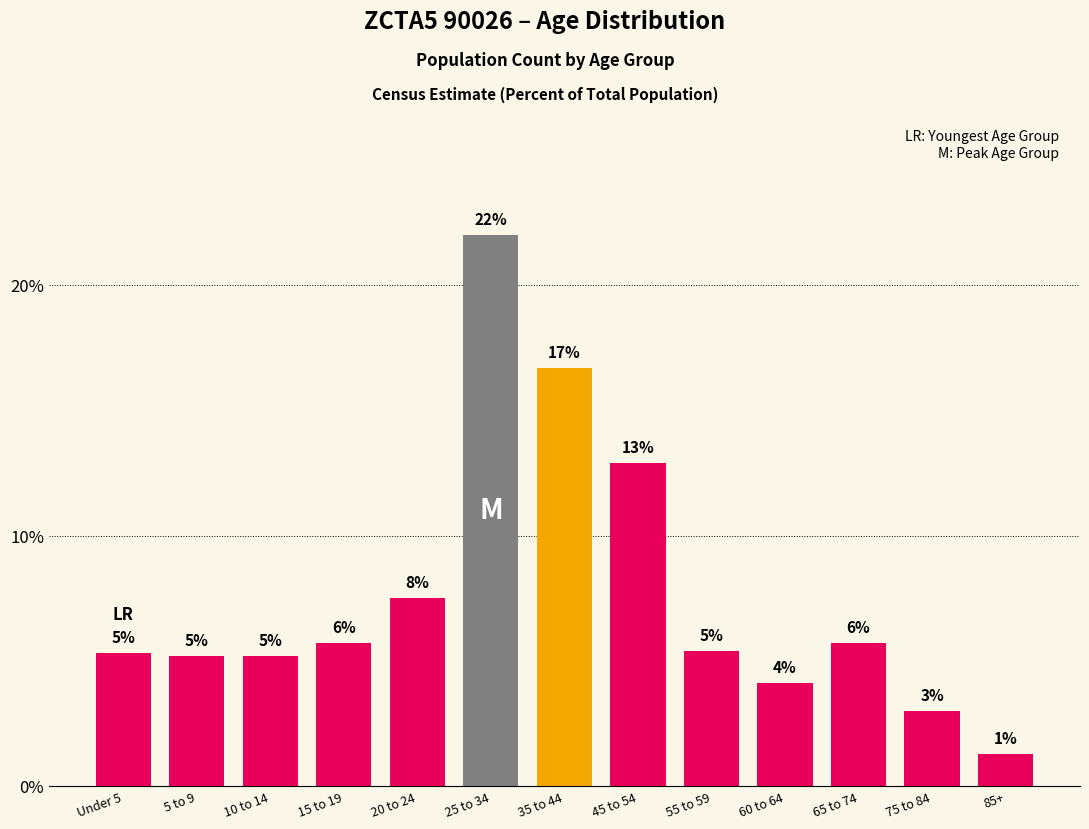

Does the chart contain any negative values?

No